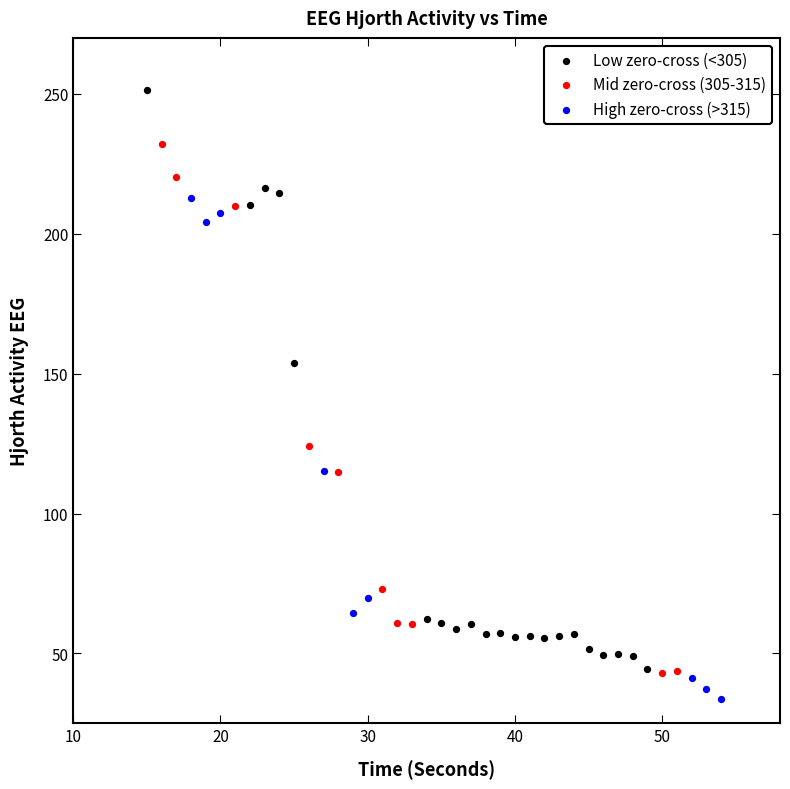

Which series contains the highest Y value?

Low zero-cross (<305)